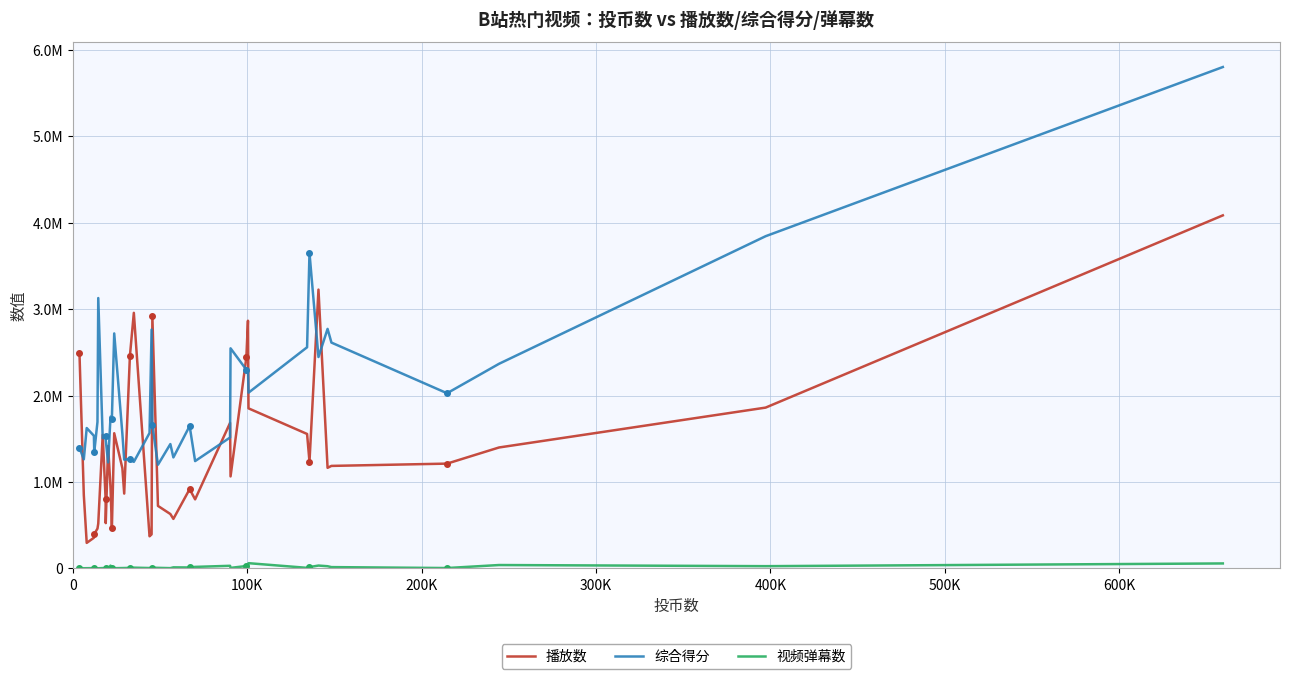

Is the value of 综合得分 at 39 greater than the value of 视频弹幕数 at 10?

Yes